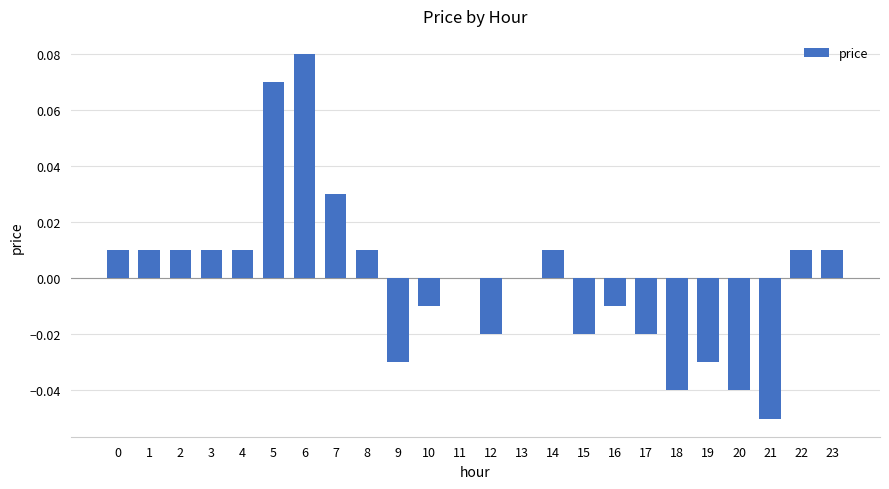

Which has a higher value, 17 or 13?

13